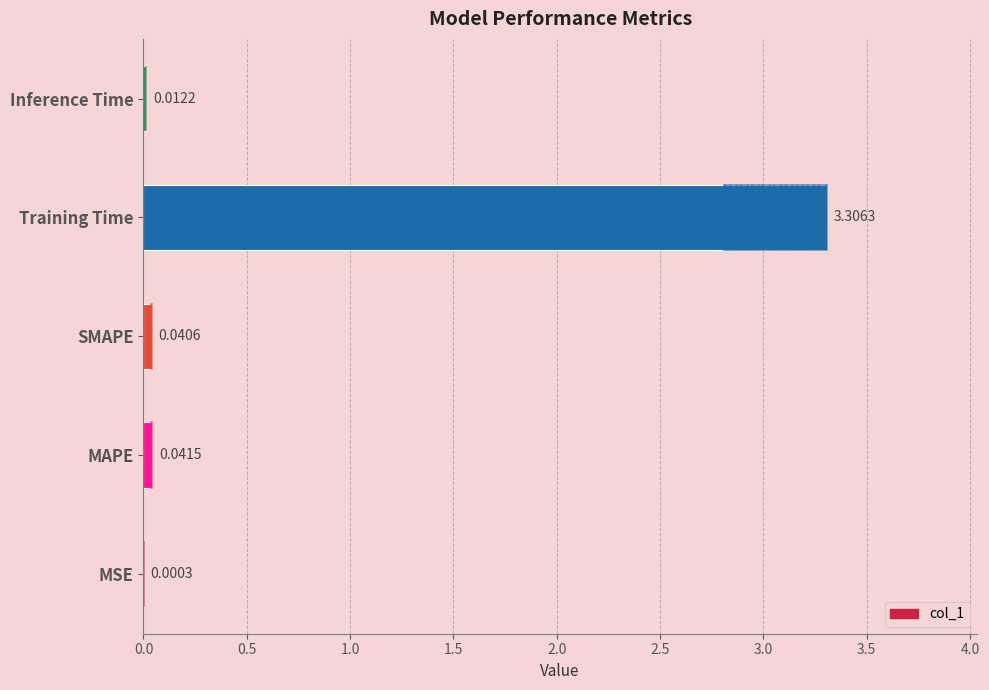

What is the maximum value shown in the chart?

3.3